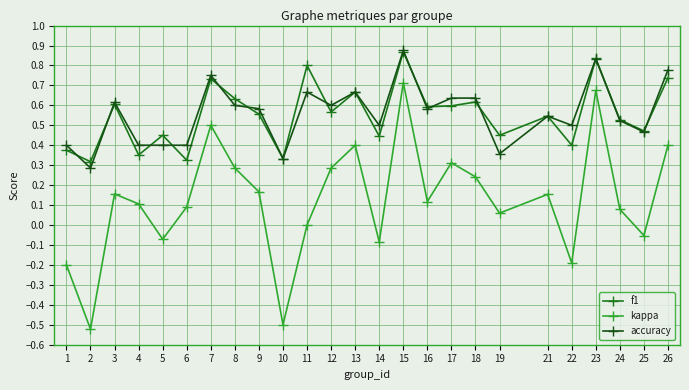

Which series changed the most between 15 and 18?

kappa